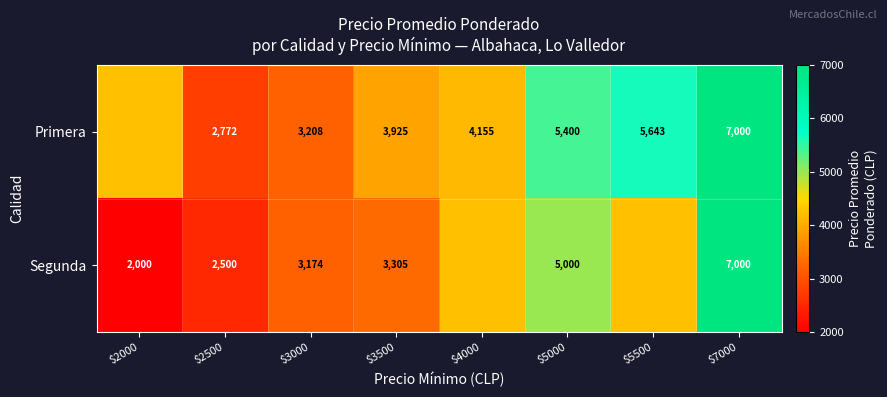

Is it true that Primera equals 2772.0 at $2500?

True